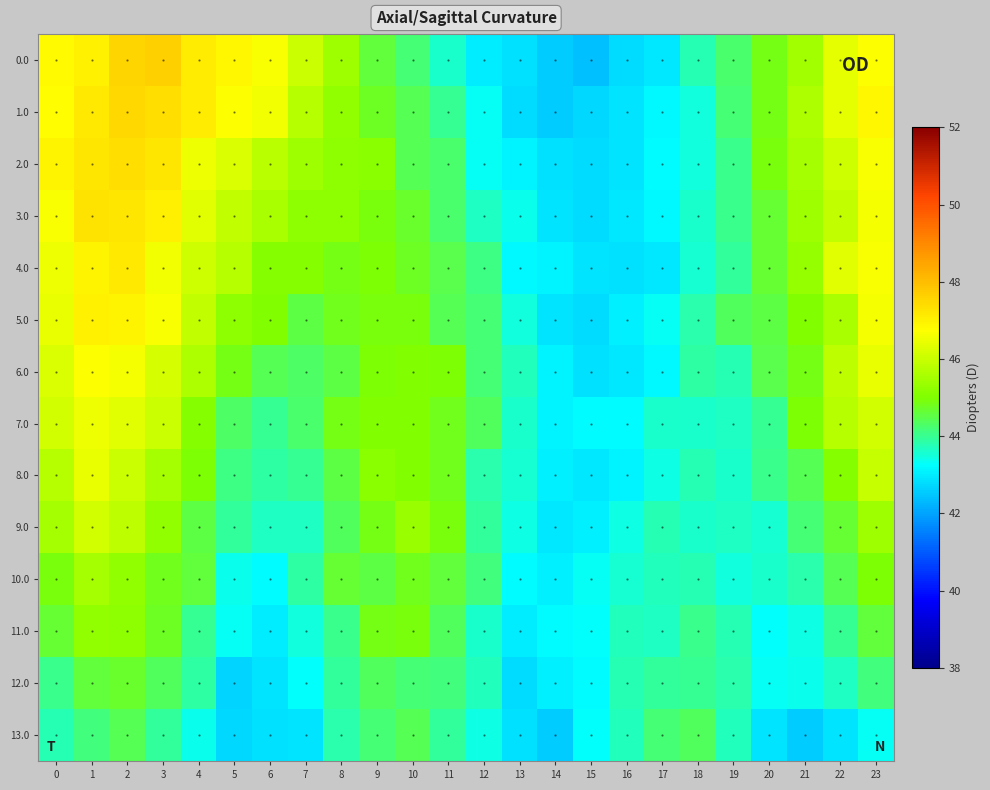

At which category does the chart reach its peak across all series?

3